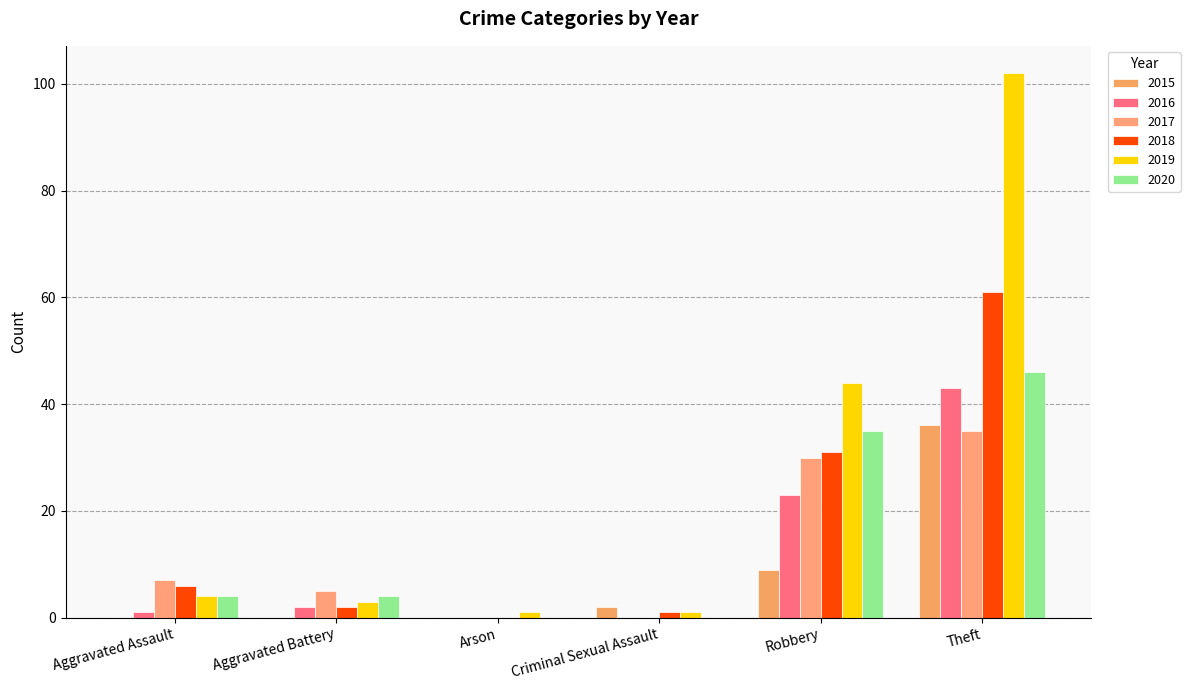

List the labels in order of 2017 value, smallest first.

Arson, Criminal Sexual Assault, Aggravated Battery, Aggravated Assault, Robbery, Theft